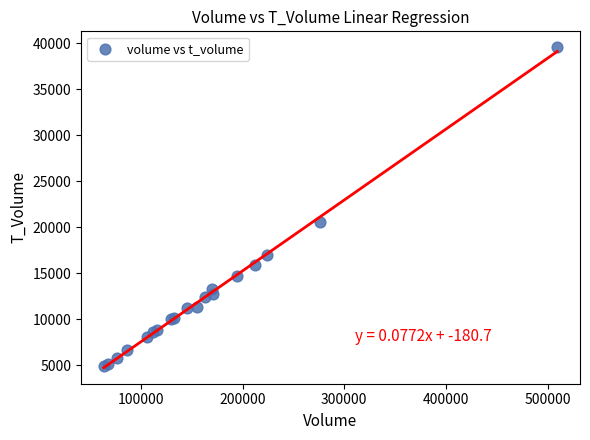

What Y value in the scatter plot is closest to 22211?

20614